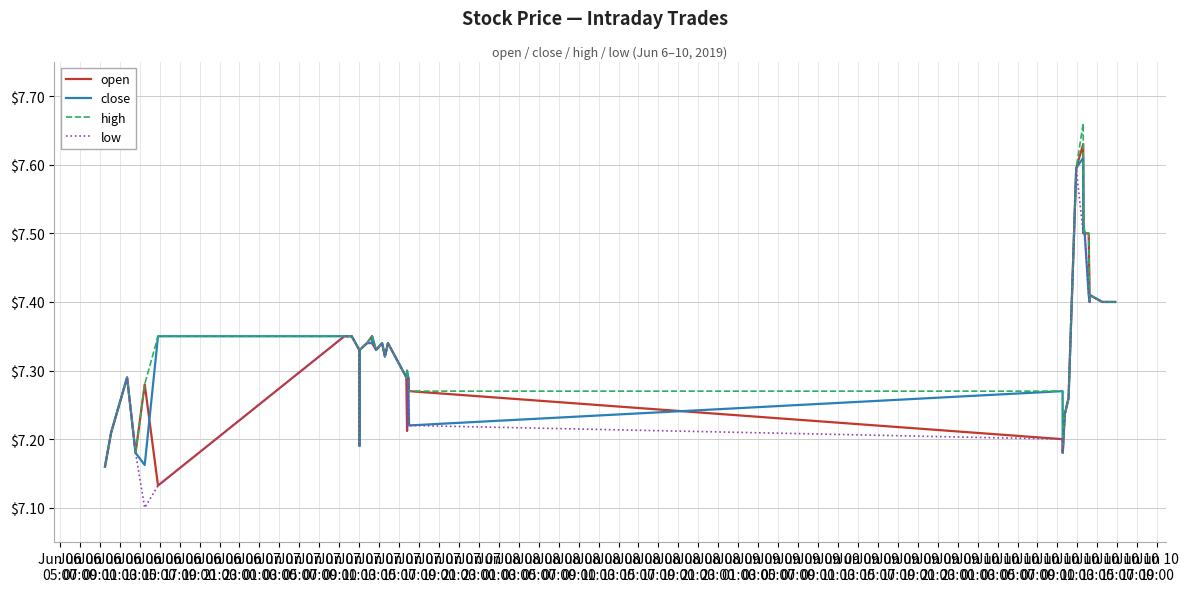

What are all the series names shown in the legend?

open, close, high, low